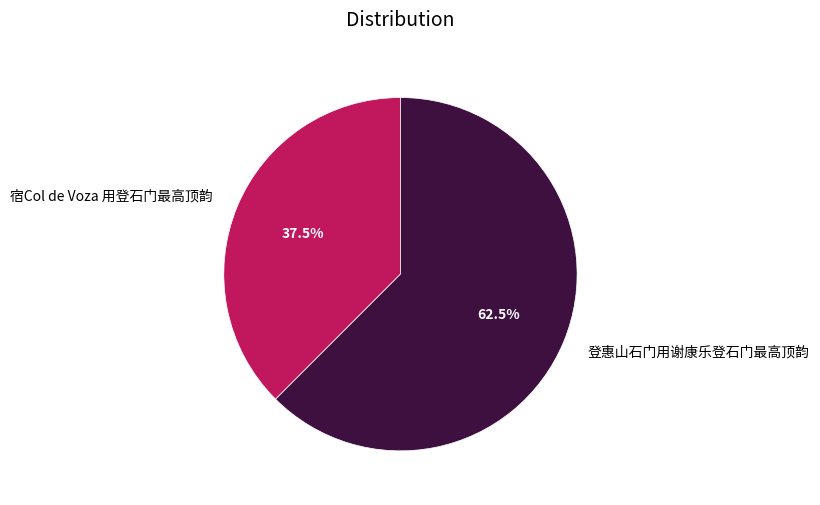

How much of the chart is everything except 宿Col de Voza 用登石门最高顶韵?

62.5%